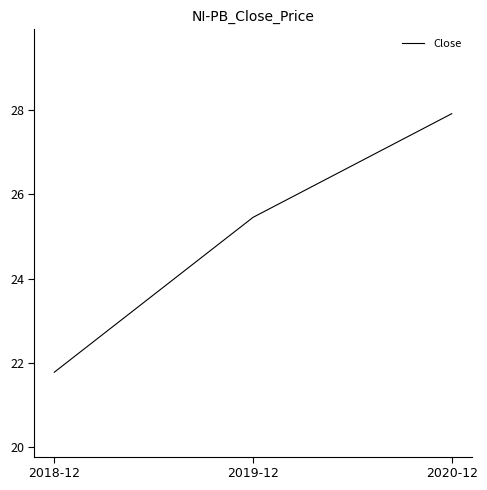

Reading right to left, what are all the values shown in this chart?

2020-12=27.9	2019-12=25.5	2018-12=21.8